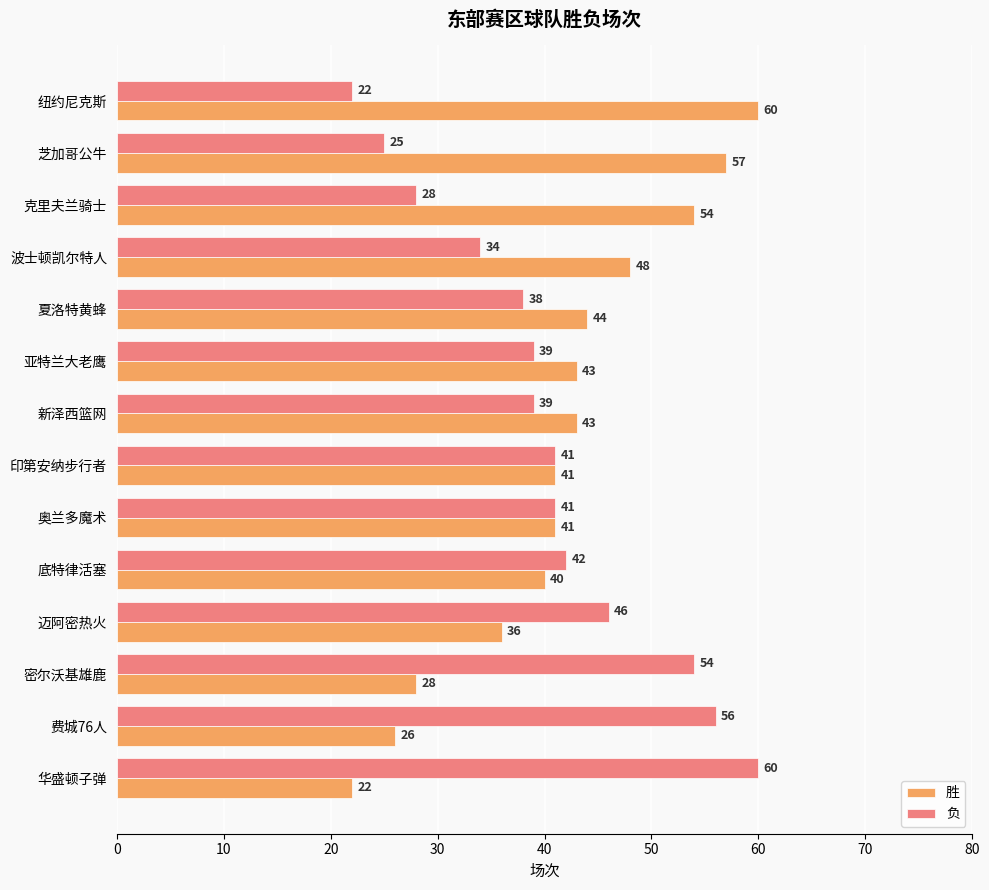

What is the difference between the second highest and minimum values in the 胜 series?

35